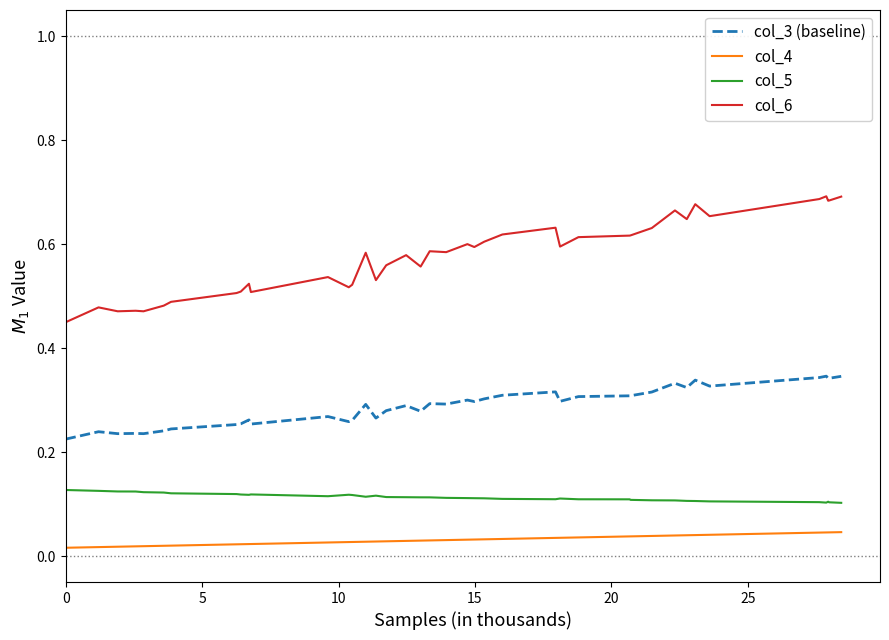

Rank the series by their average value, from highest to lowest.

col_6, col_3 (baseline), col_5, col_4